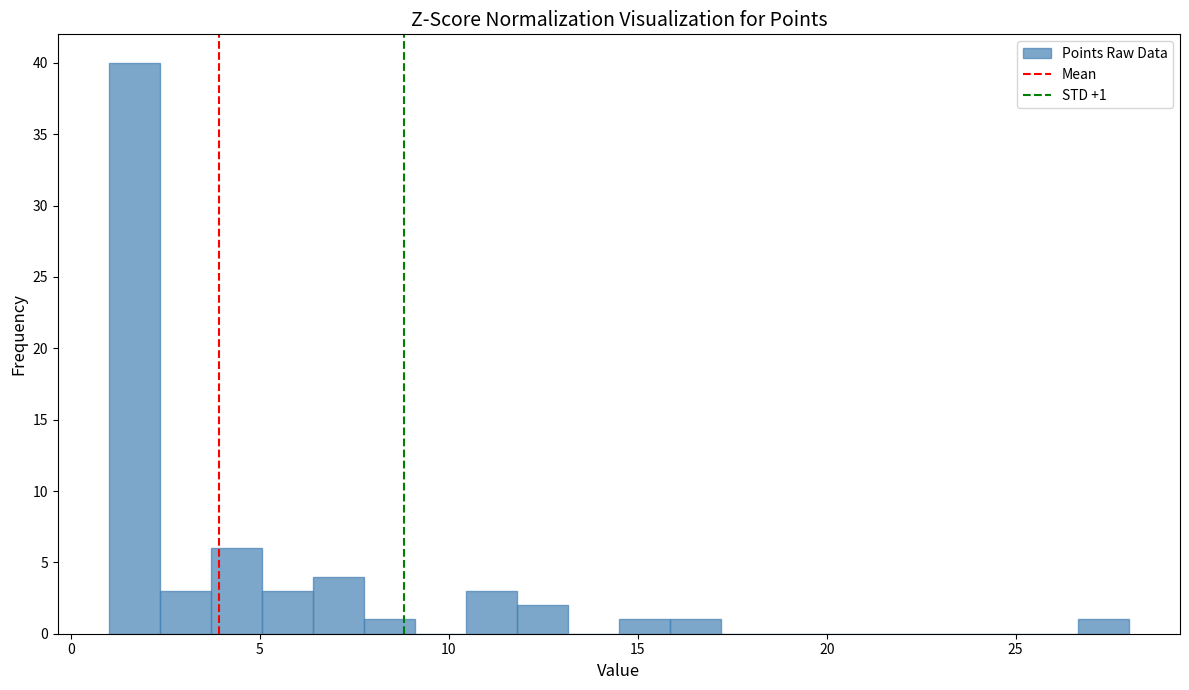

Around what value on the x-axis is the tallest bar? Give the approximate position of its centre, as read against the axis.

1.5